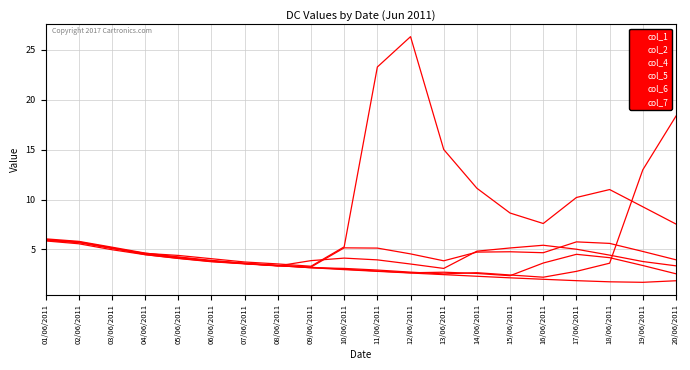

How many lines are shown in the chart?

6